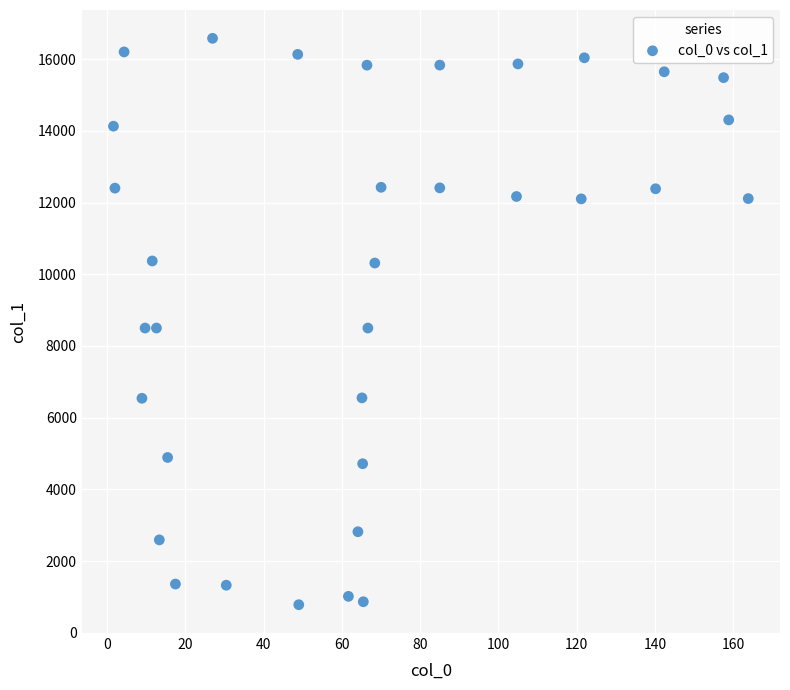

What is the range of Y values (max minus min)?

15802.3